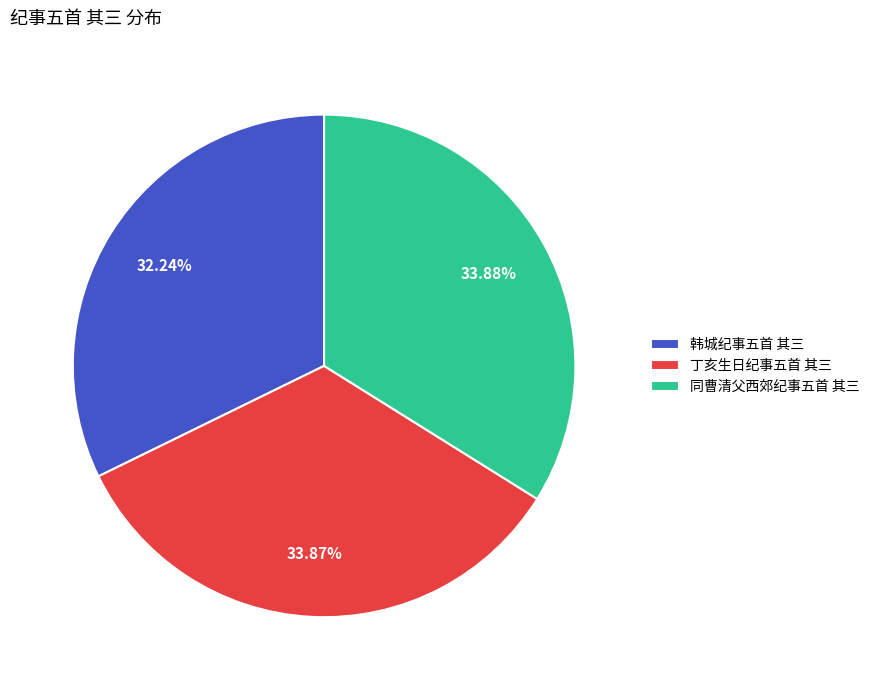

What is the ratio of the value at 韩城纪事五首 其三 to the value at 同曹清父西郊纪事五首 其三?

1.0